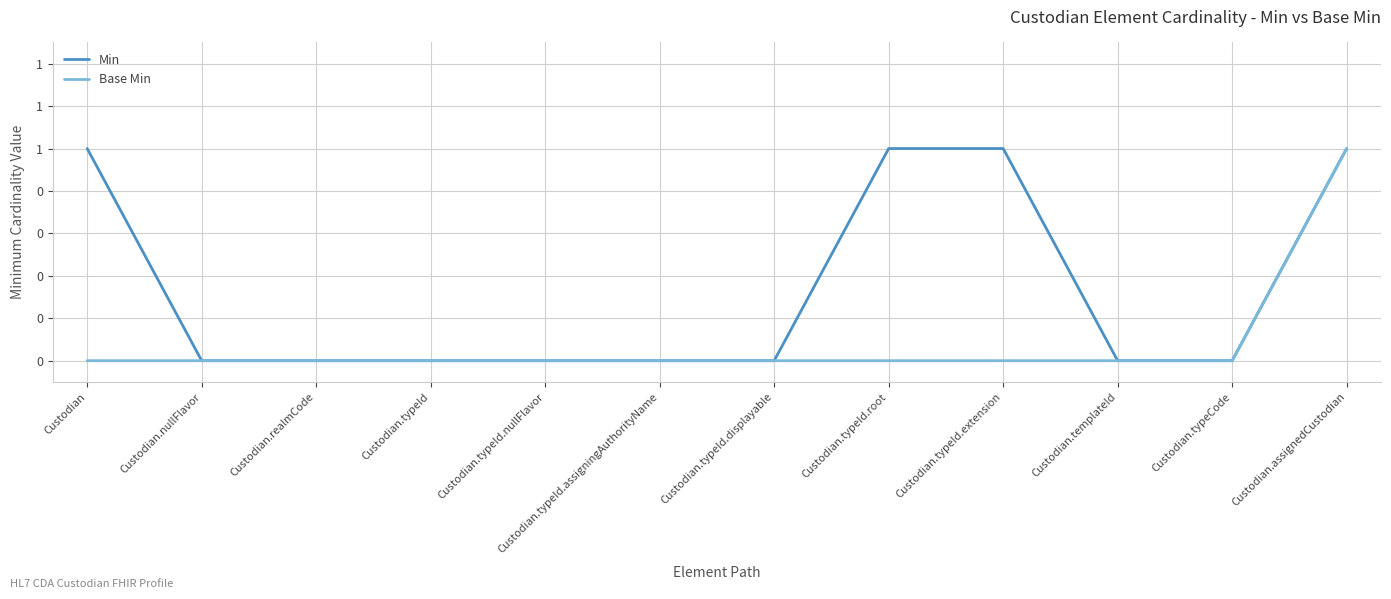

Is this an area chart (filled region under the line)?

No